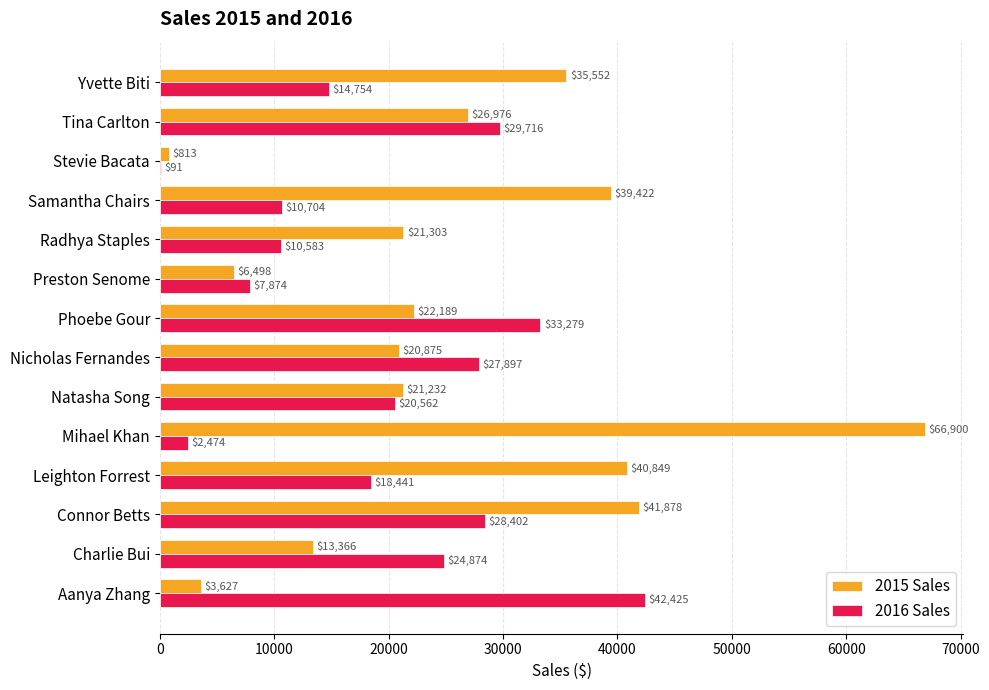

At which label is 2015 Sales closest to 33856?

Yvette Biti